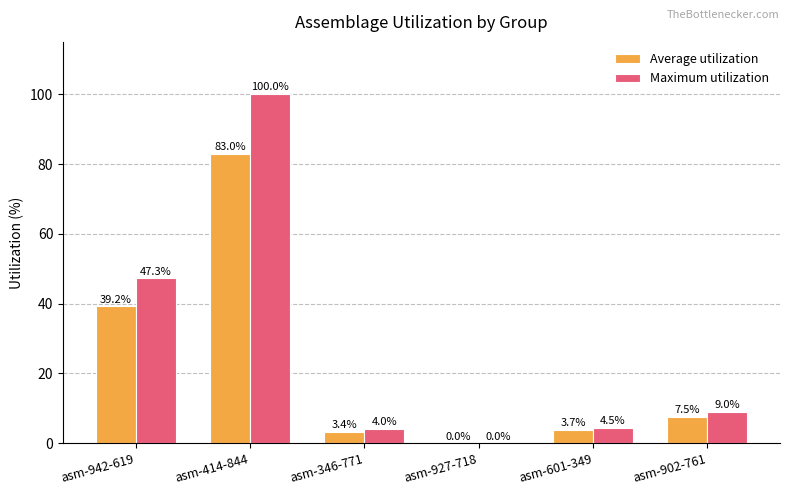

How many groups of bars are there?

6